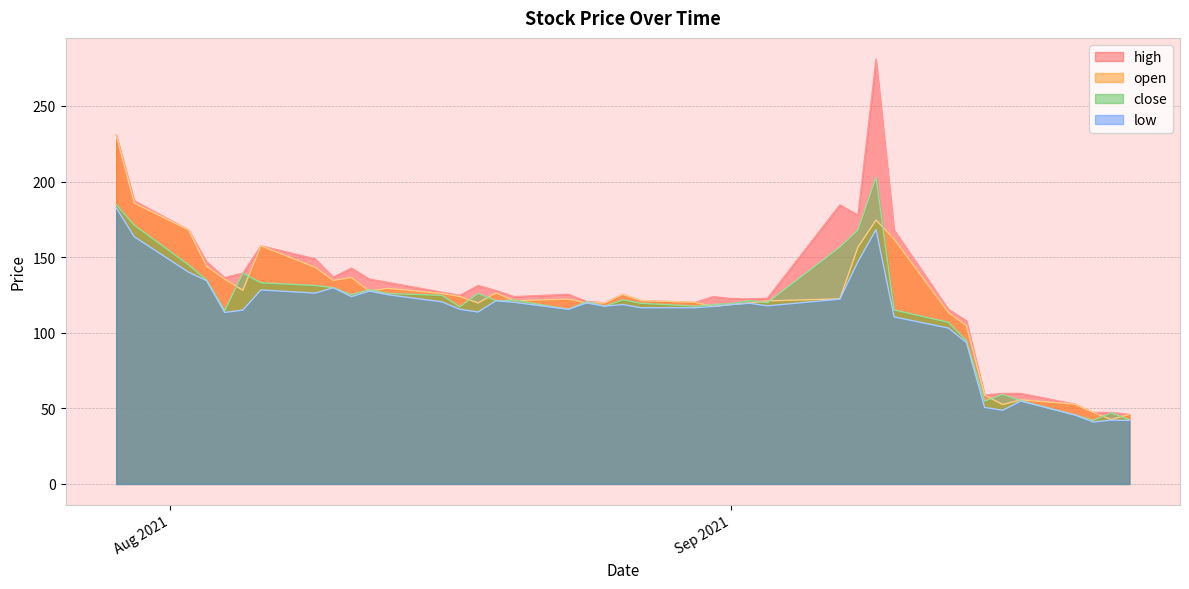

List the series in order of their peak value, lowest first.

low, close, open, high